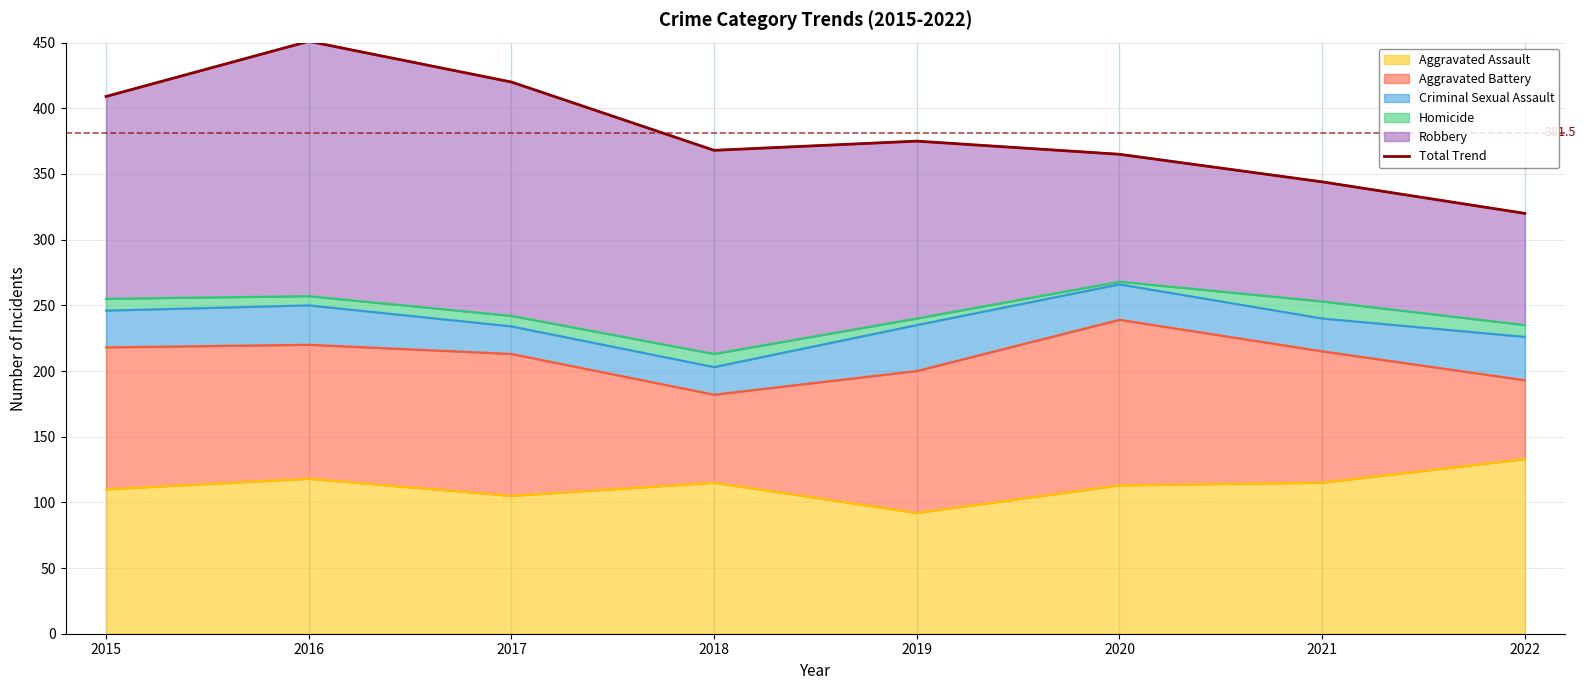

What is the change in value from 2019 to 2021?

-31